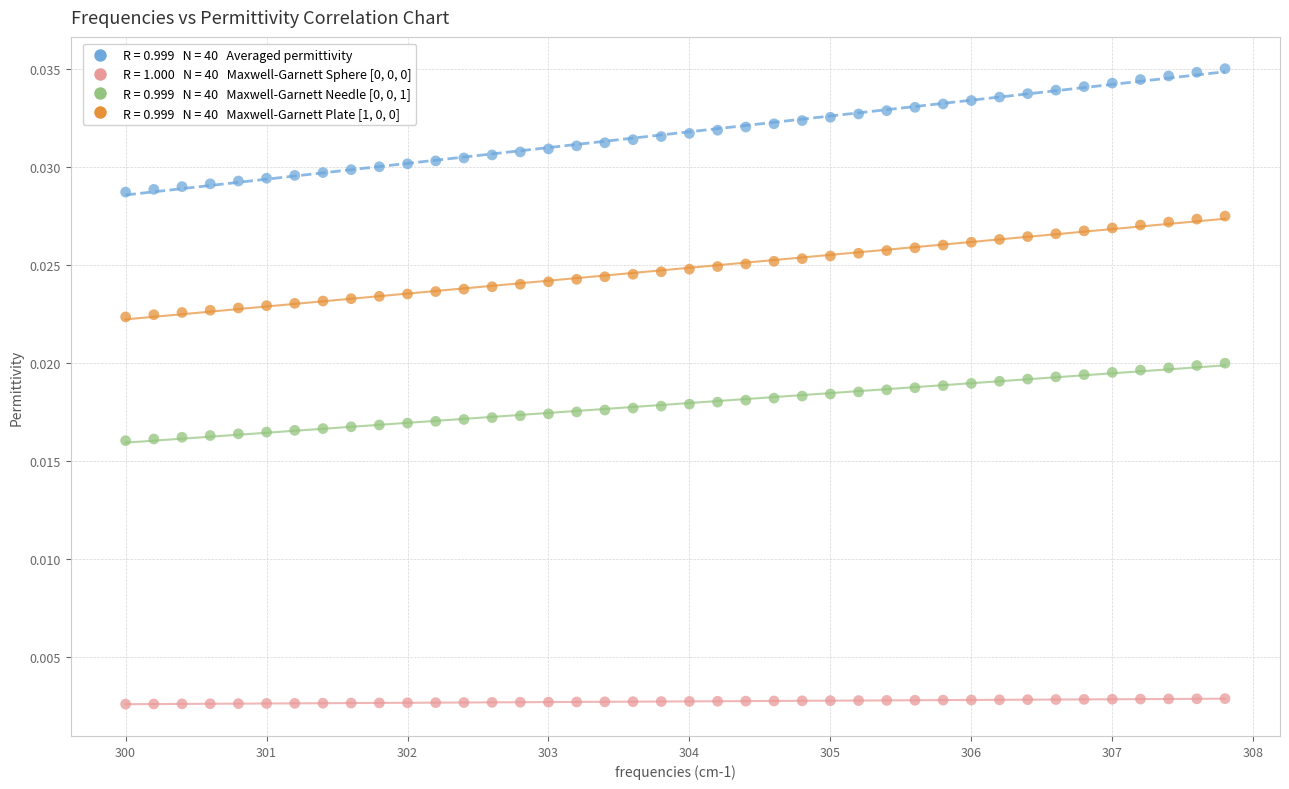

Across all data points, what is the range of X values (max minus min)?

7.8